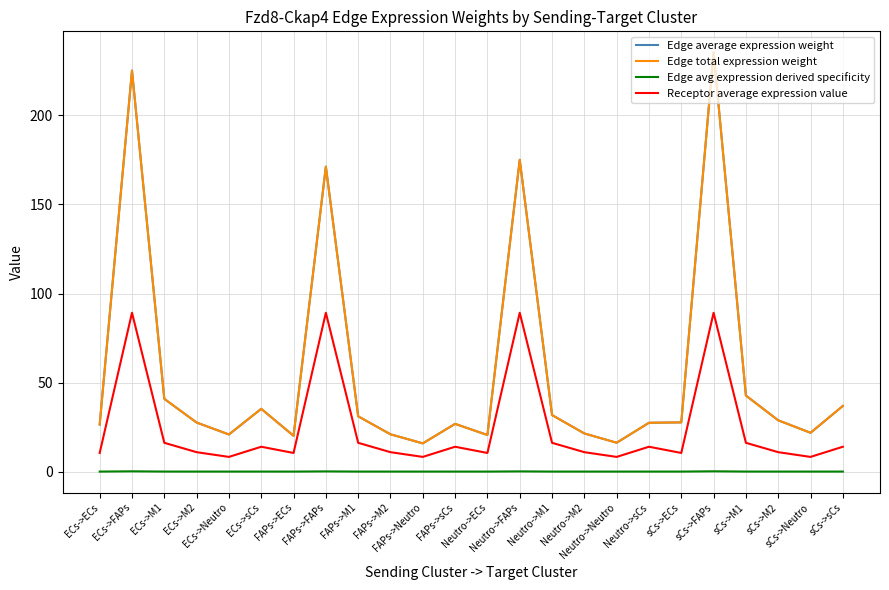

Where does the Receptor average expression value series first go above 13?

ECs->FAPs